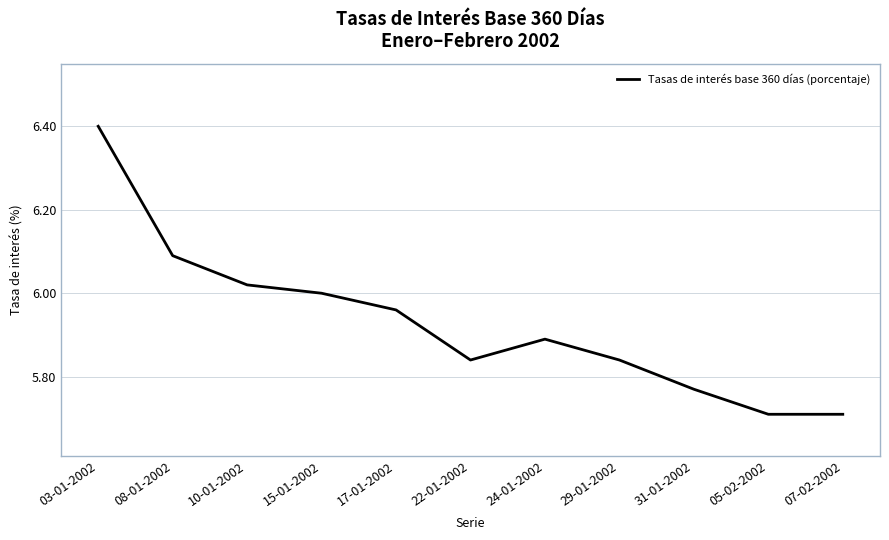

Approximately how many times larger is the value at 15-01-2002 compared to 22-01-2002?

1.0